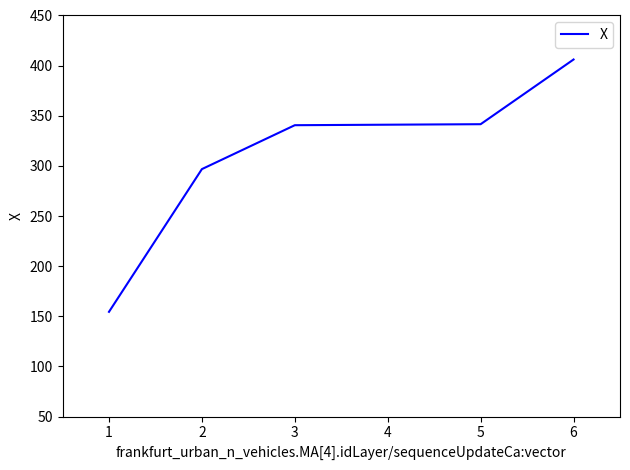

What is the difference between the values at 3 and 4?

0.5